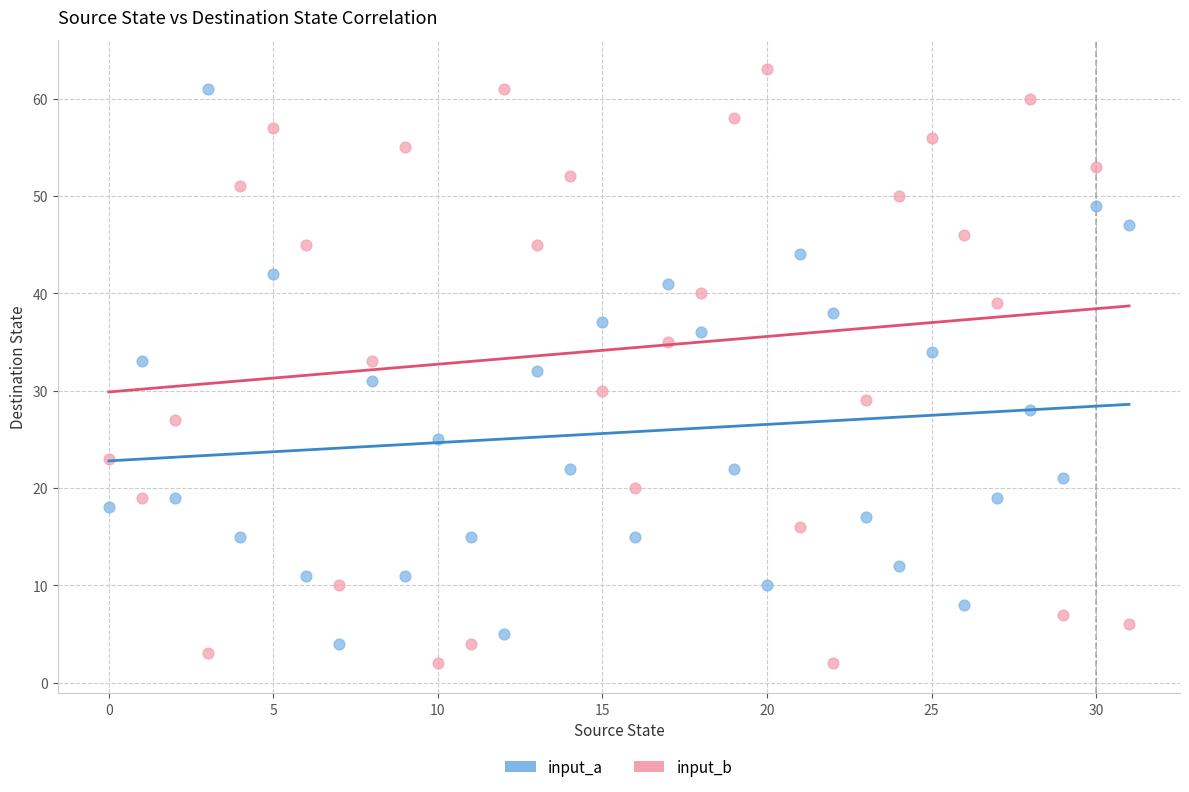

Across all data points, what is the range of Y values (max minus min)?

61